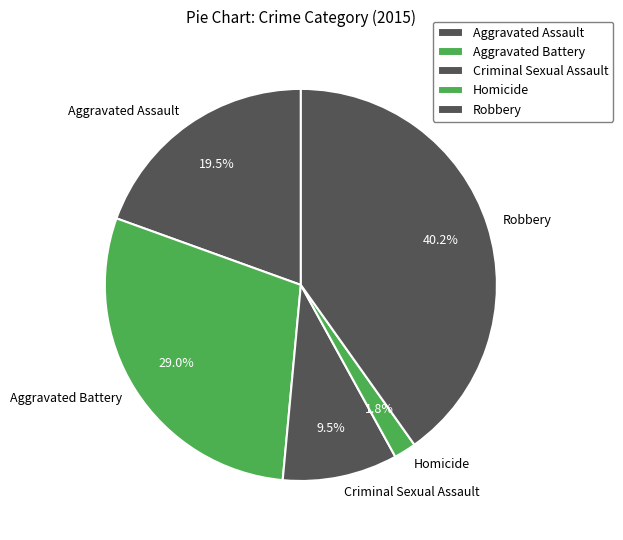

Rank the categories by value from highest to lowest.

Robbery, Aggravated Battery, Aggravated Assault, Criminal Sexual Assault, Homicide